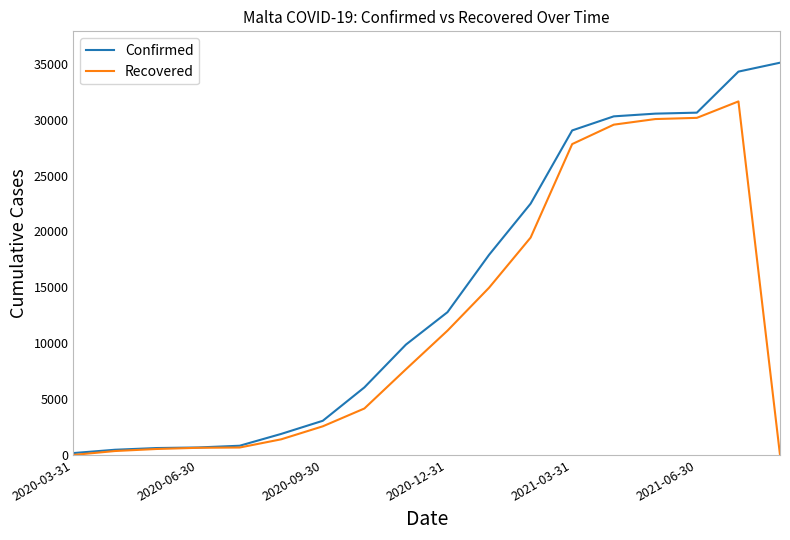

Which series has the largest total across all categories?

Confirmed